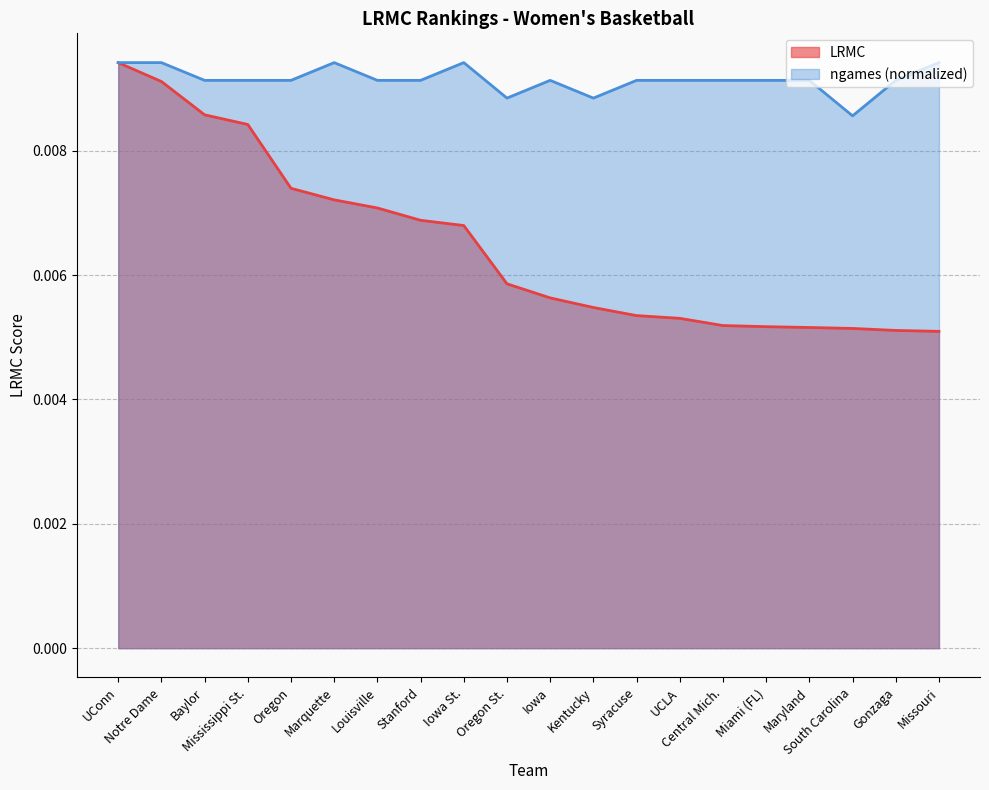

At which category is the sum across all series the highest?

UConn